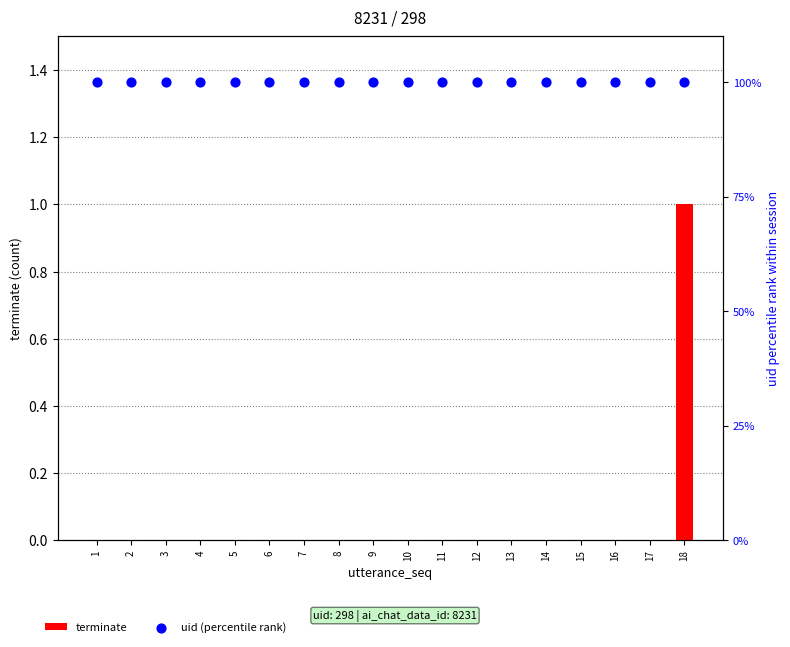

Which series has the widest spread of Y values?

terminate